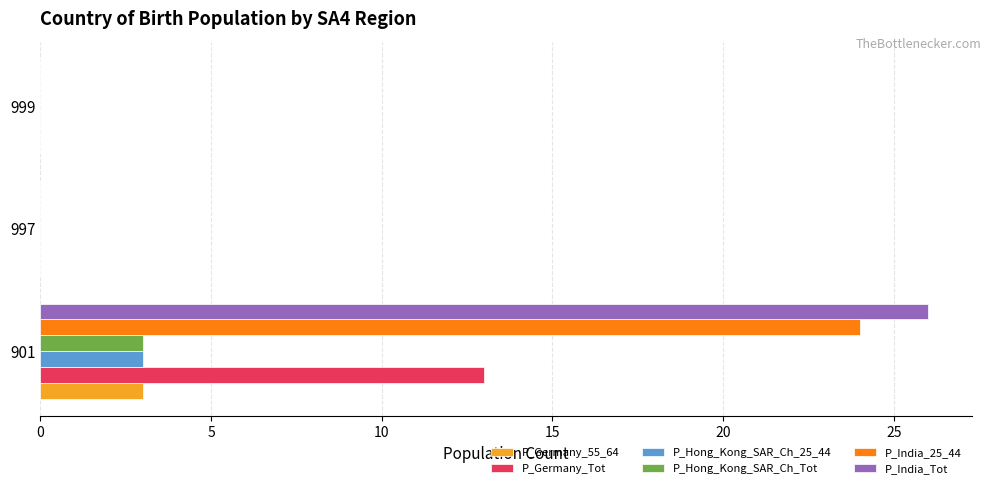

What is the maximum value shown in the chart?

26